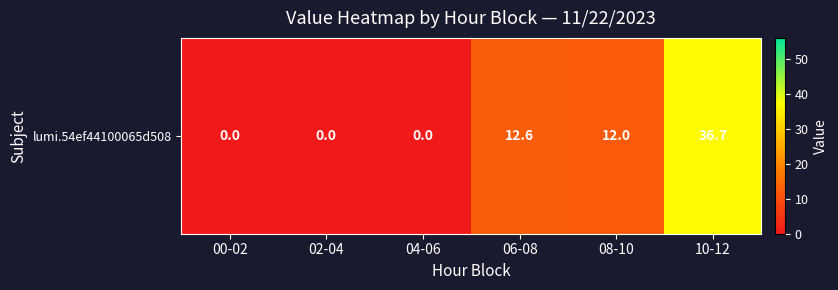

Where does the data first go above 12?

06-08